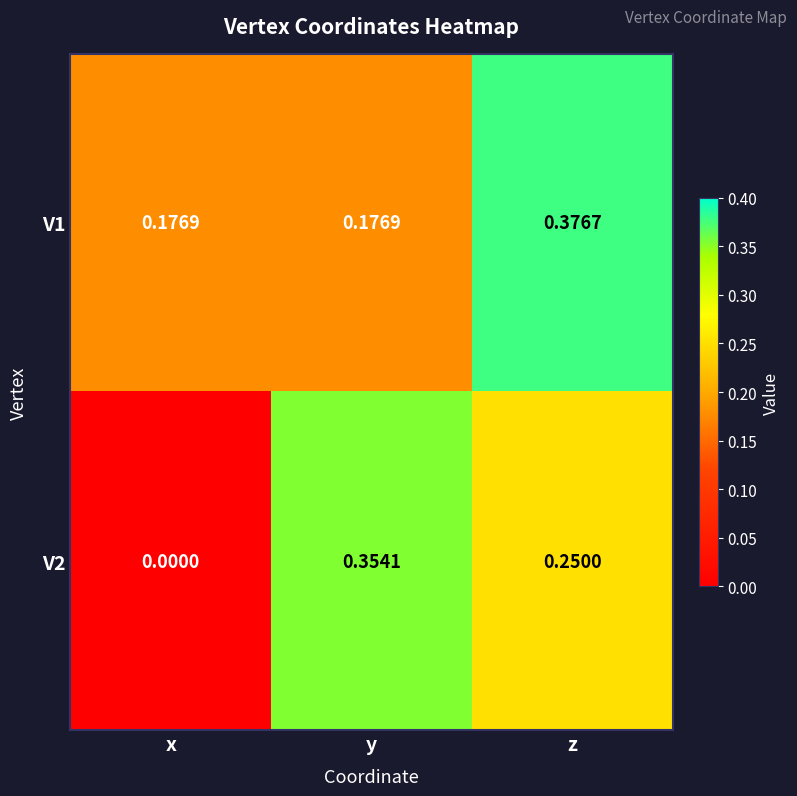

Is the value of V2 at y greater than the value of V1 at z?

No